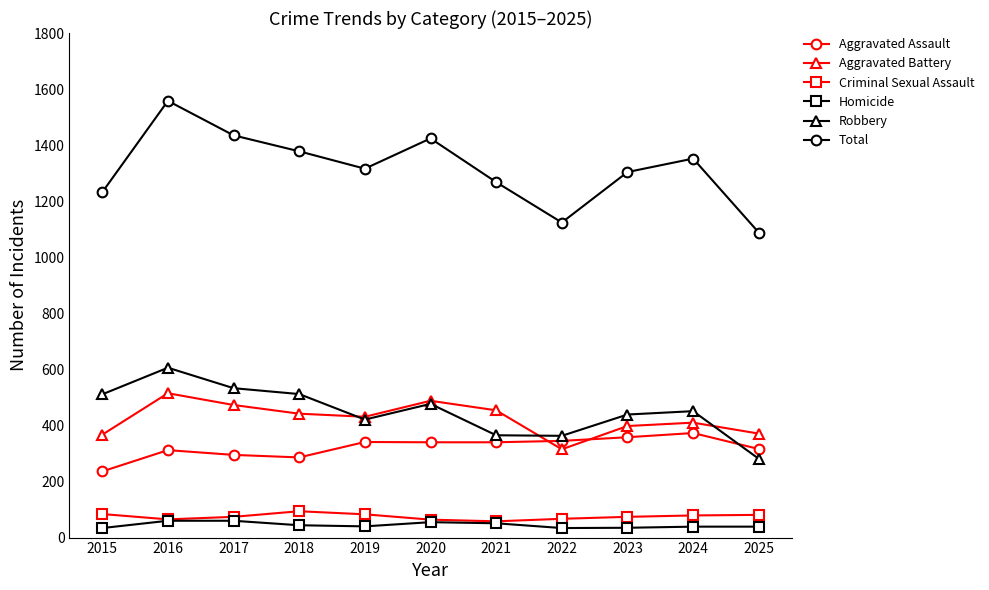

At how many categories does at least one series exceed 1021?

11